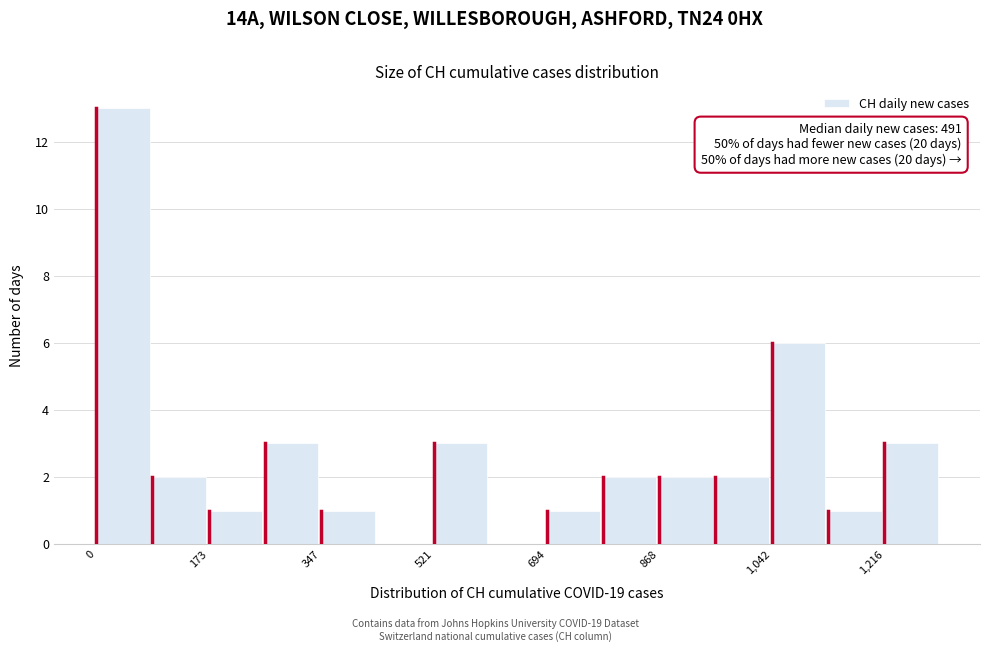

Over which range of the x-axis is the bar tallest?

0 to 80